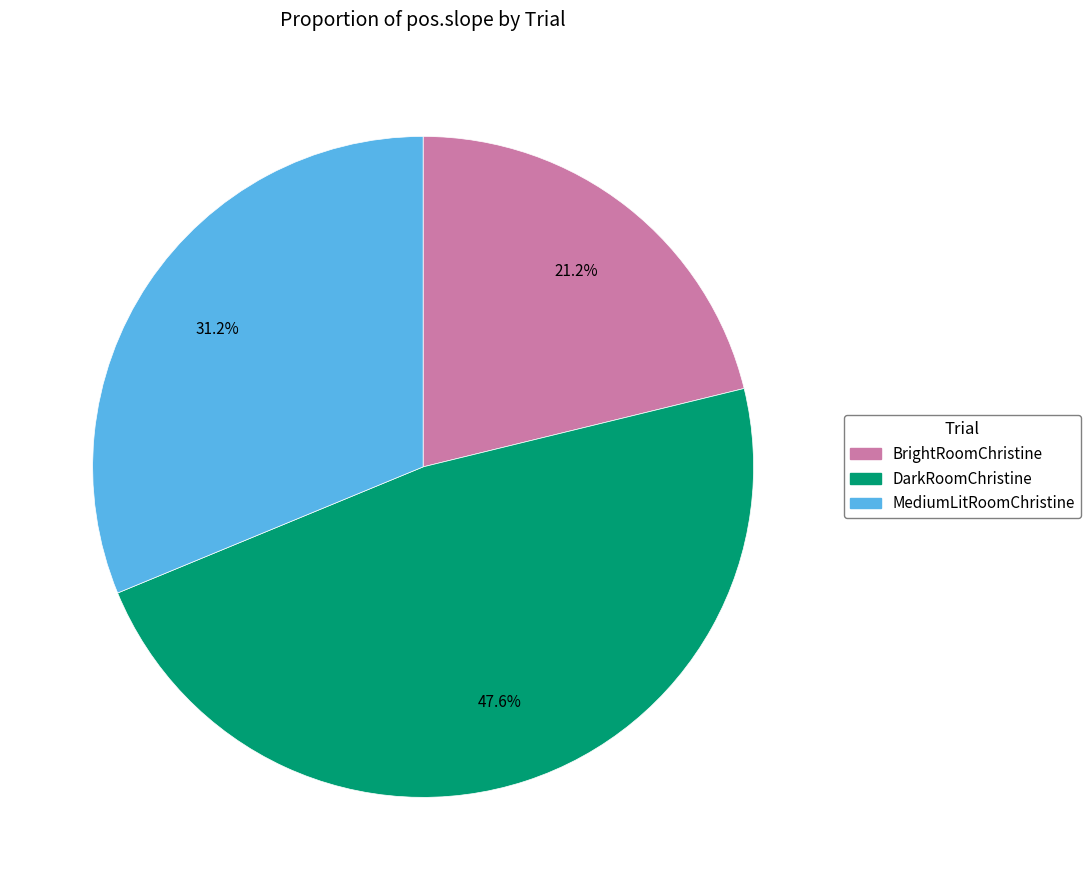

Which has a higher value, MediumLitRoomChristine or BrightRoomChristine?

MediumLitRoomChristine